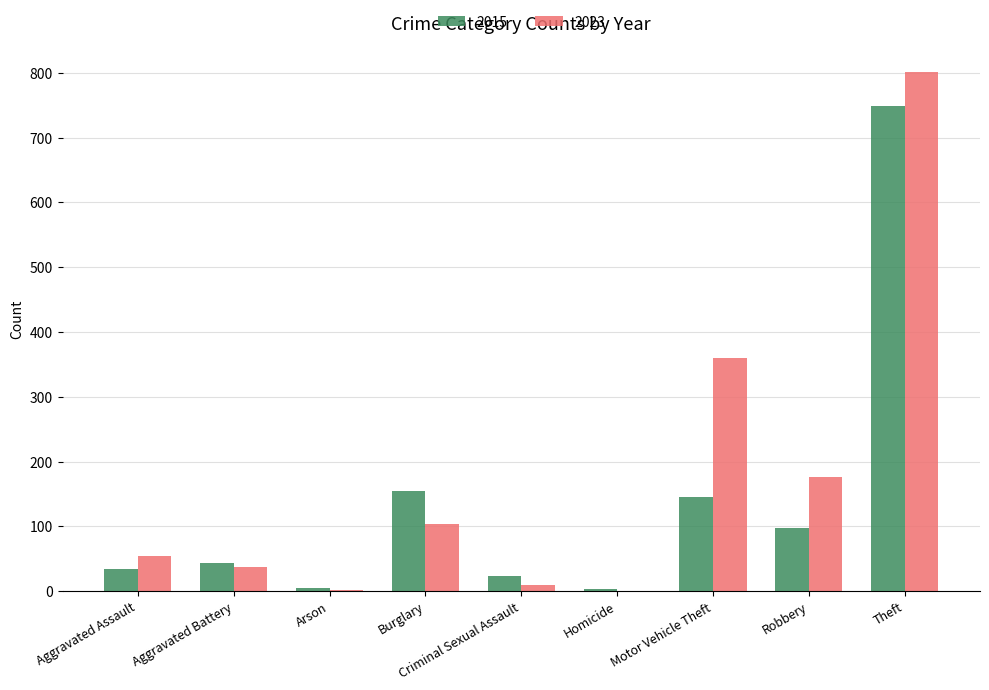

Which series has the largest range (max minus min)?

2023